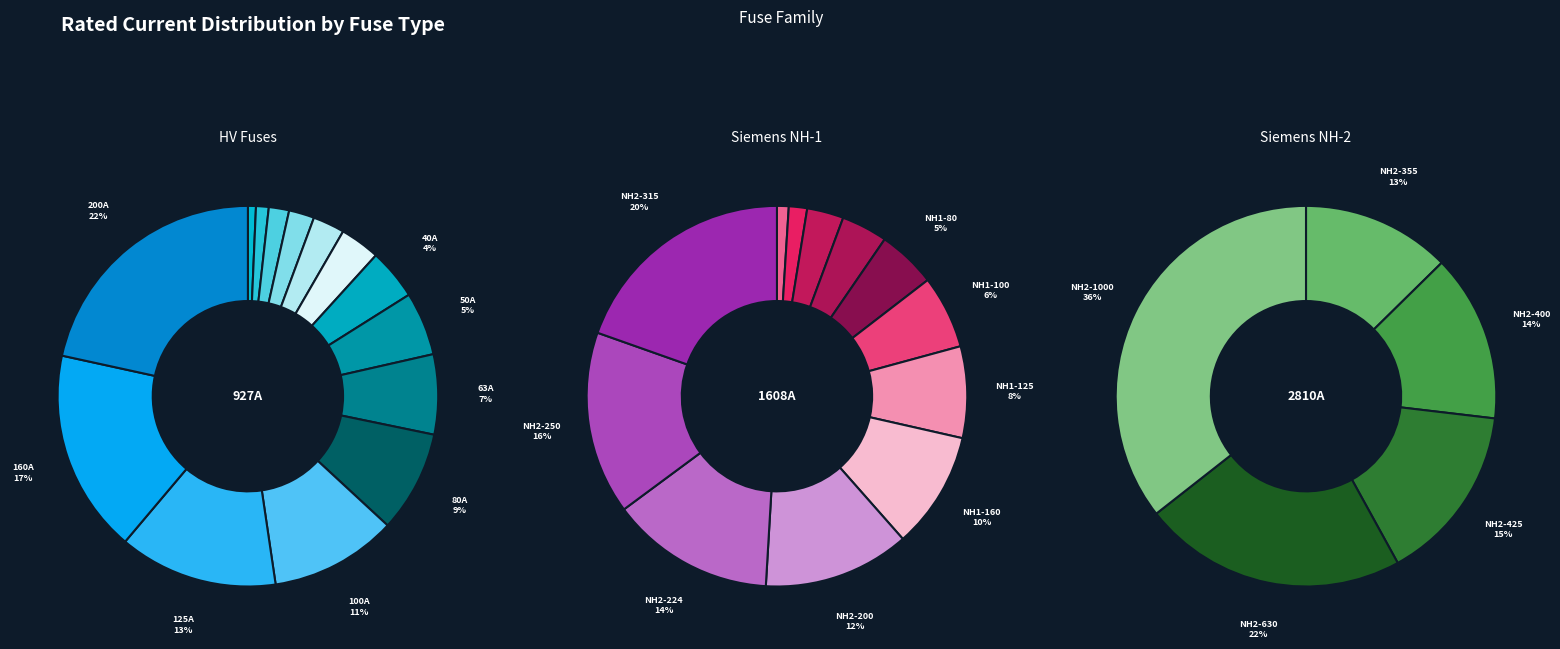

Is it true that HV 50A is 5% of the pie?

True